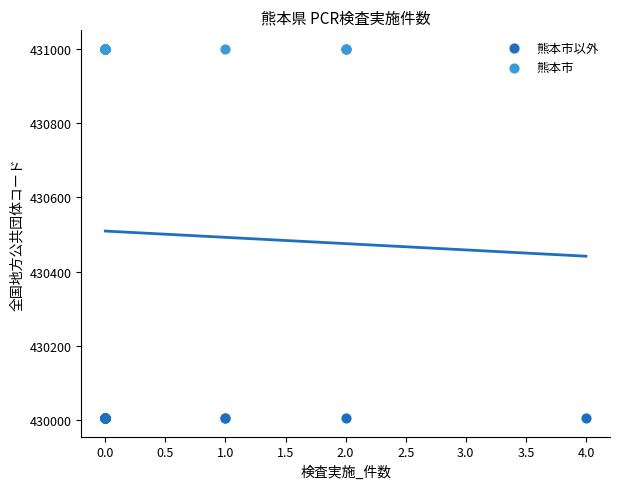

What are all the series names shown in the legend?

熊本市以外, 熊本市